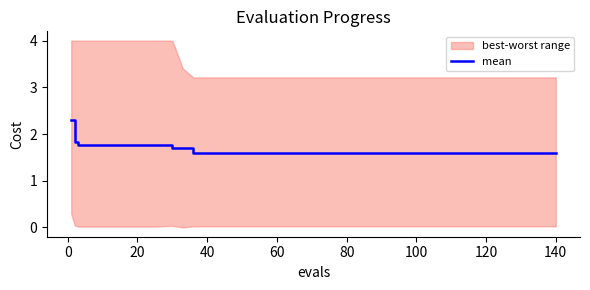

What is the difference between the maximum and minimum values?

0.7